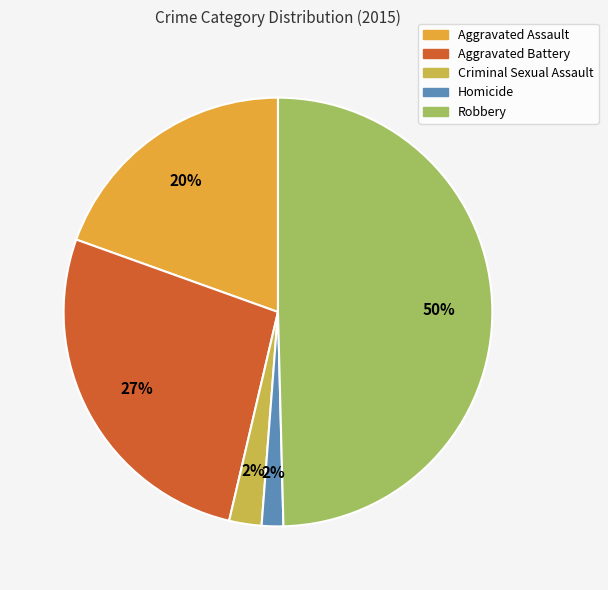

Does Aggravated Assault represent more than half of the total?

No